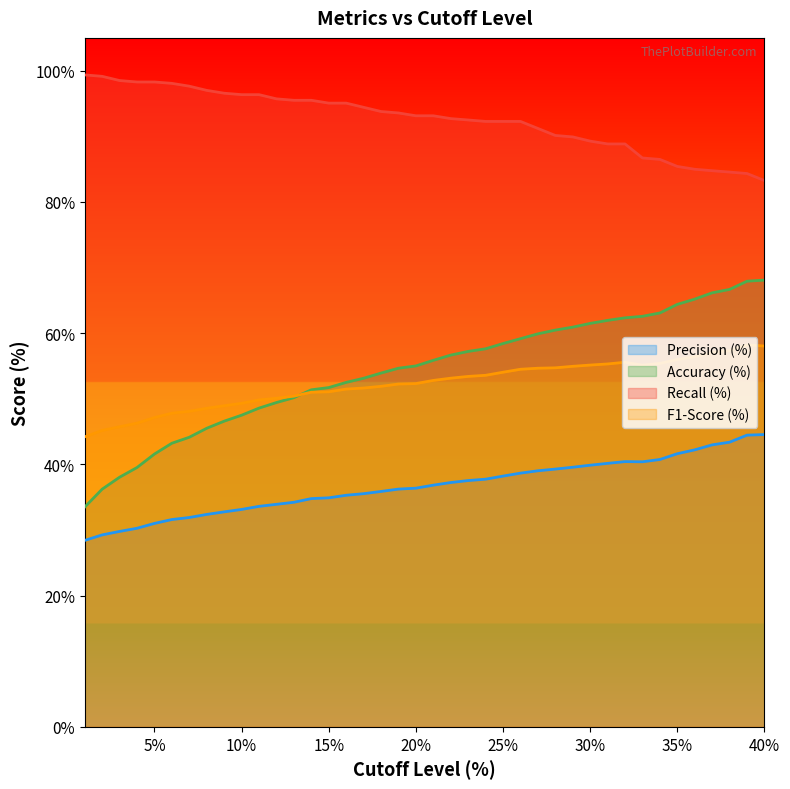

Which has a higher value, 17 or 8?

17